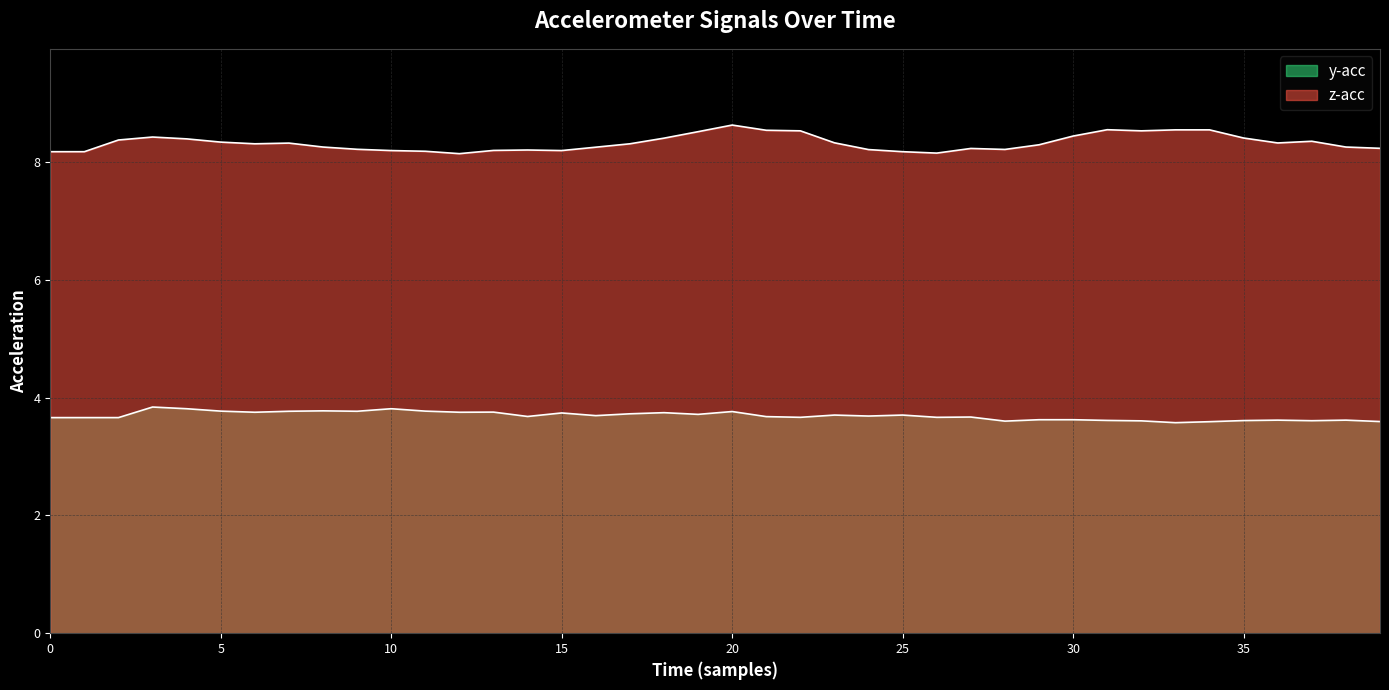

What is the label of the 12th point from the left?

11